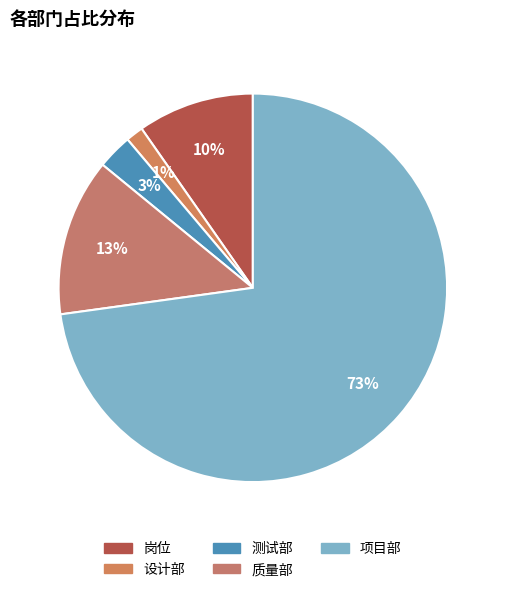

What is the majority slice?

项目部